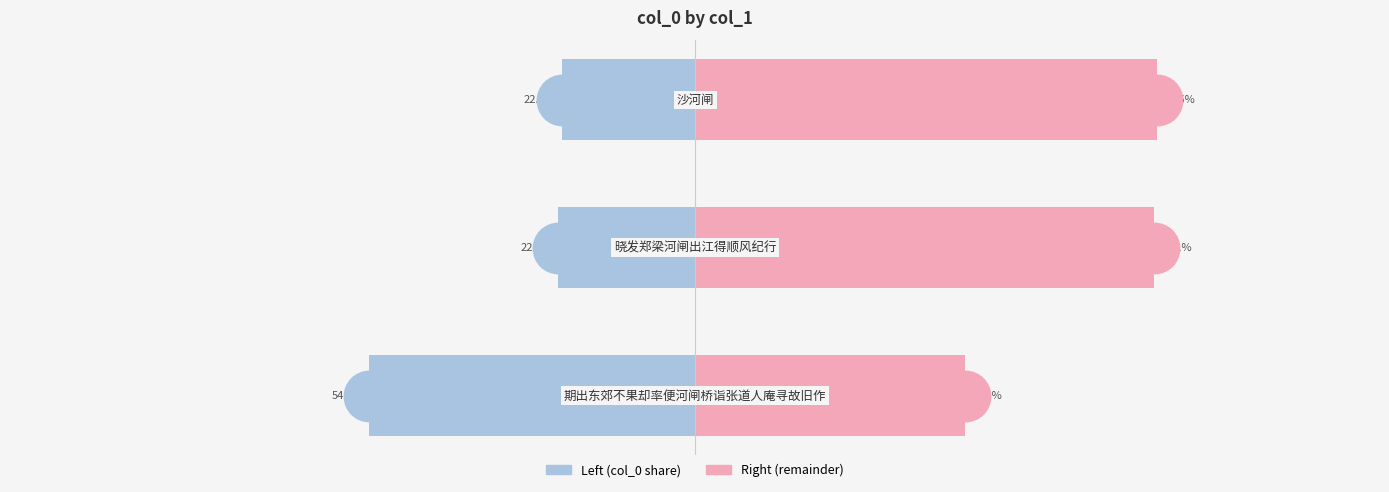

Is the value of col_0 (left) at 1 greater than the value of col_0 (right) at 1?

No